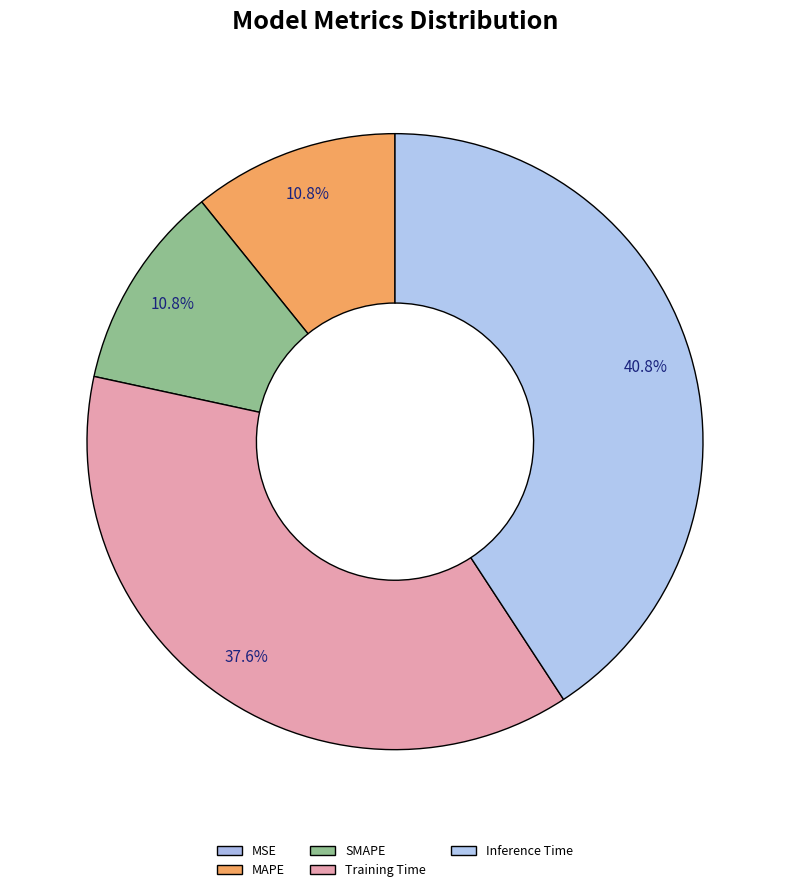

True or false: Inference Time accounts for 53% of the total.

False